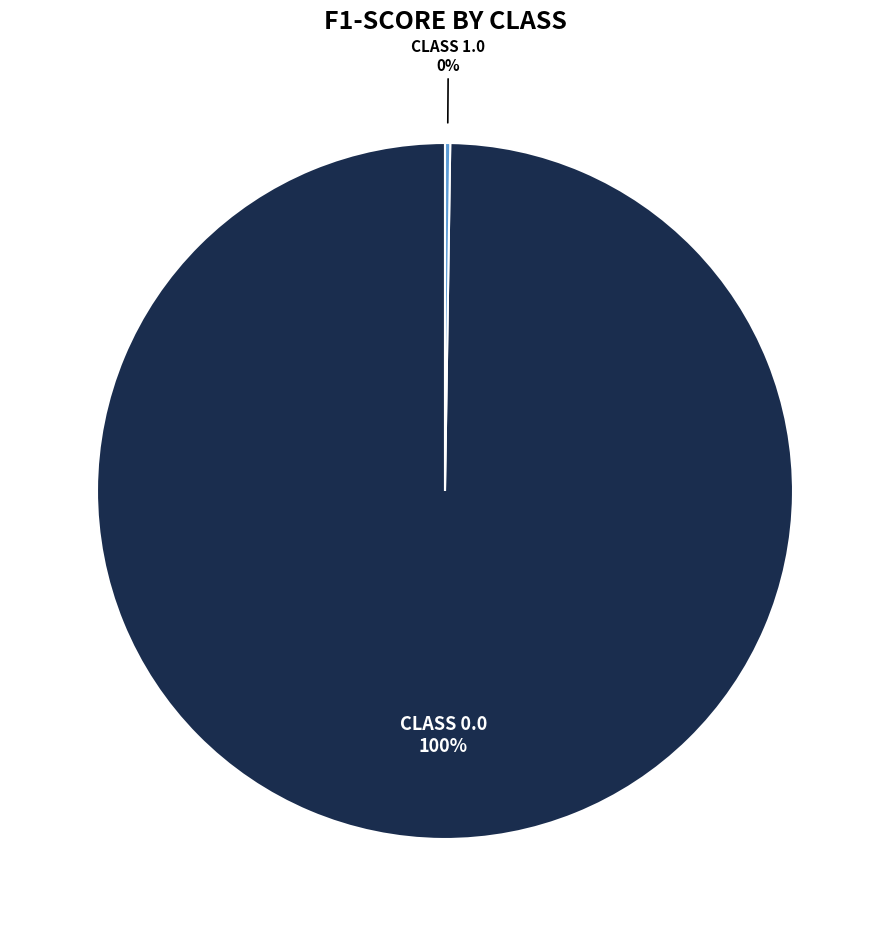

Does any single category account for the majority?

Yes